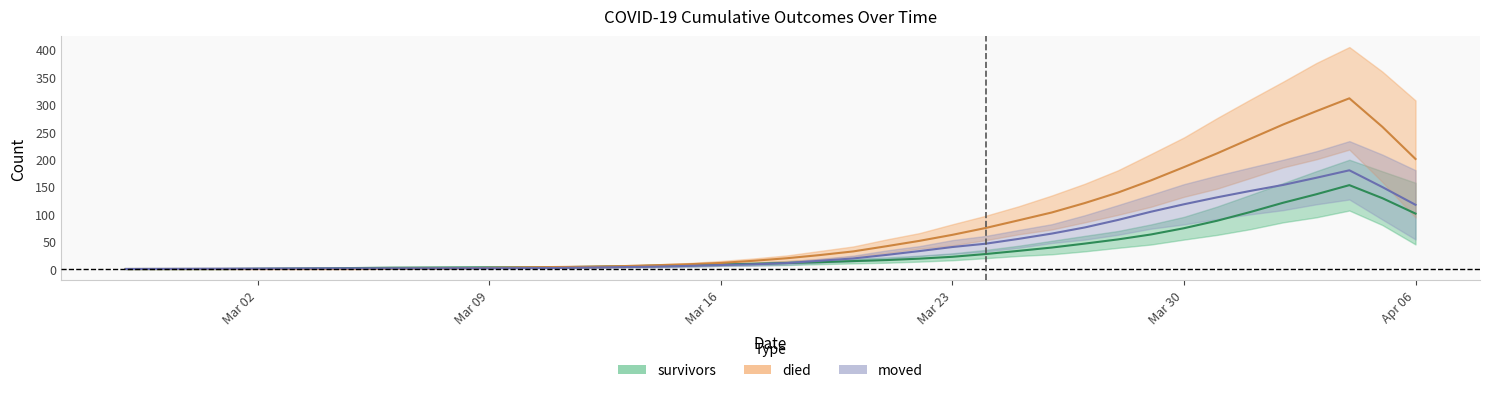

What is the value of the died point at the 16th from the left?

5